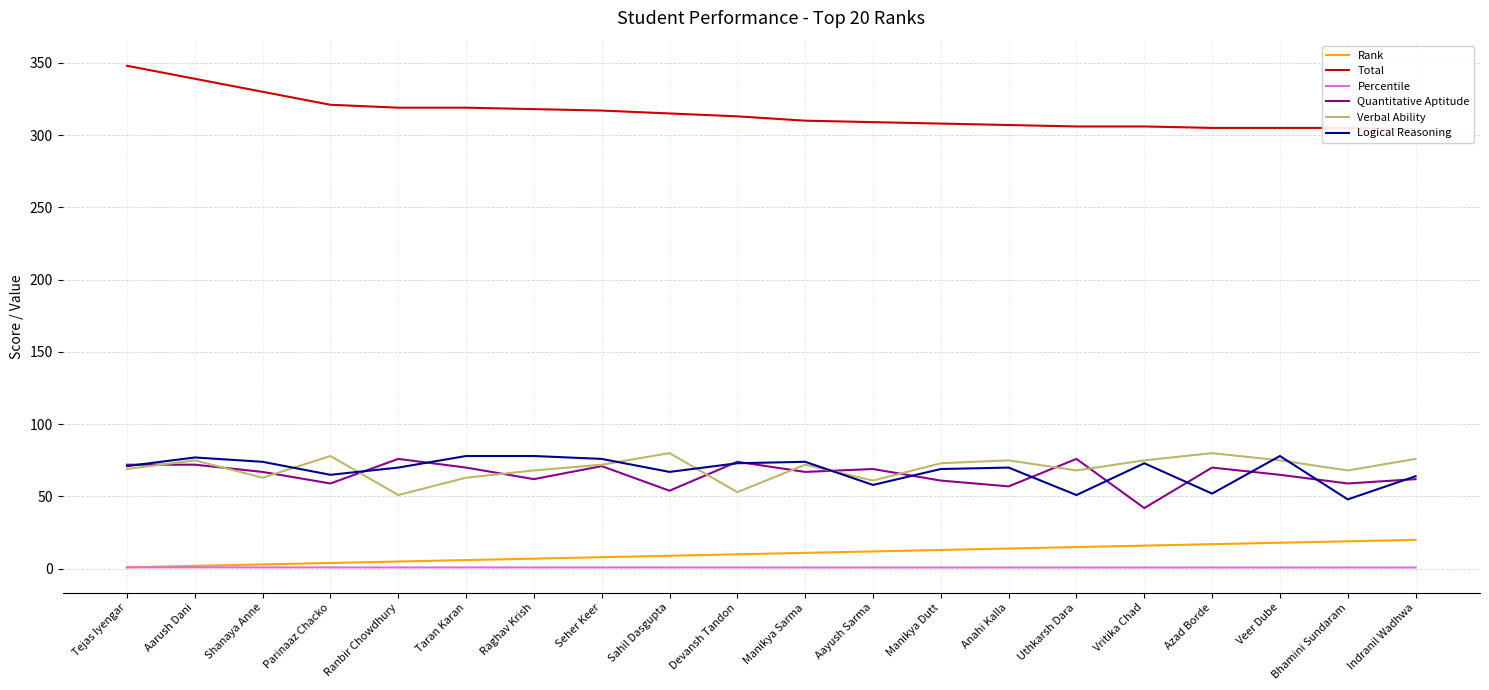

Which series has the widest spread of values?

Total